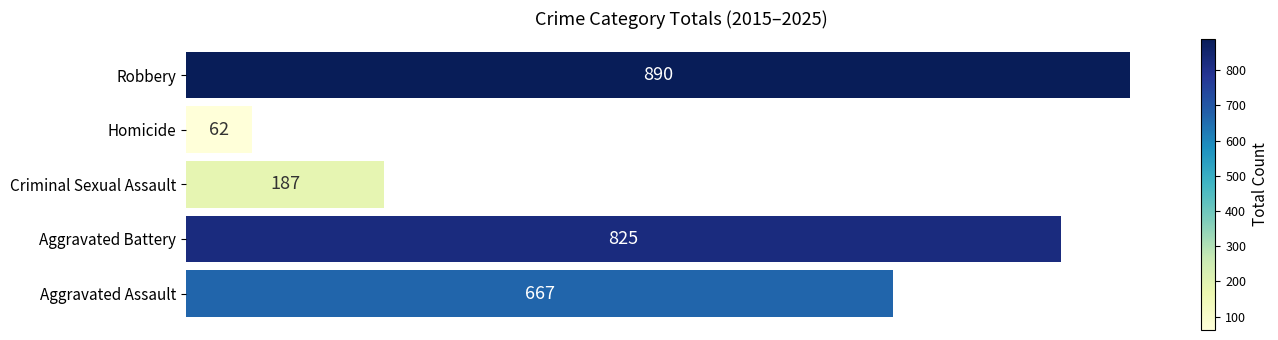

What is the average value?

526